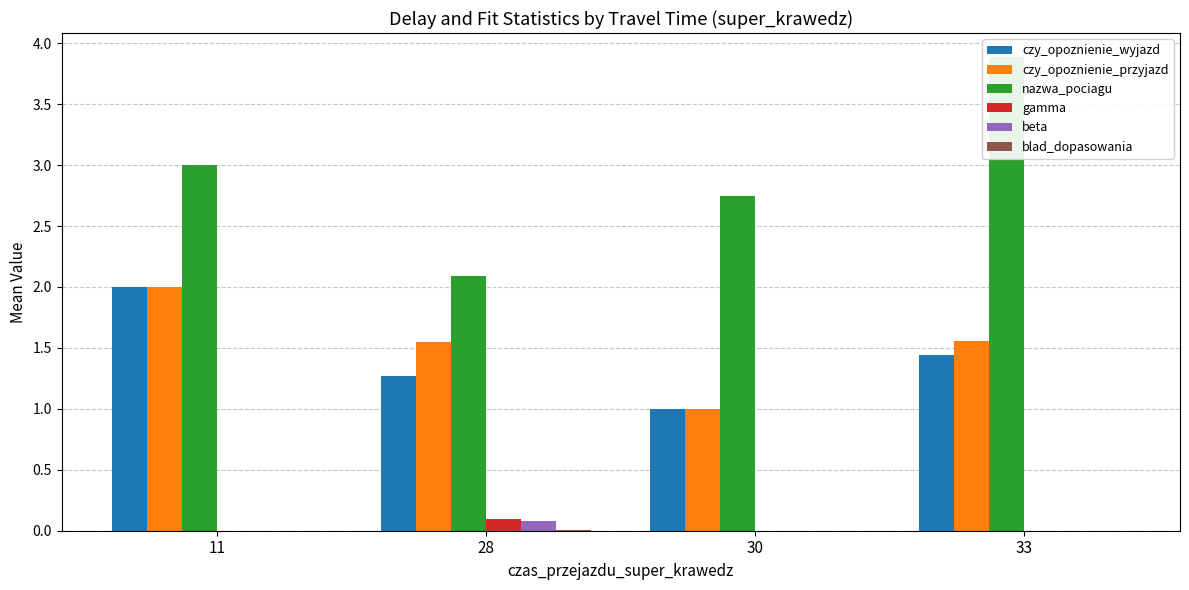

At how many categories does at least one series exceed 0?

4